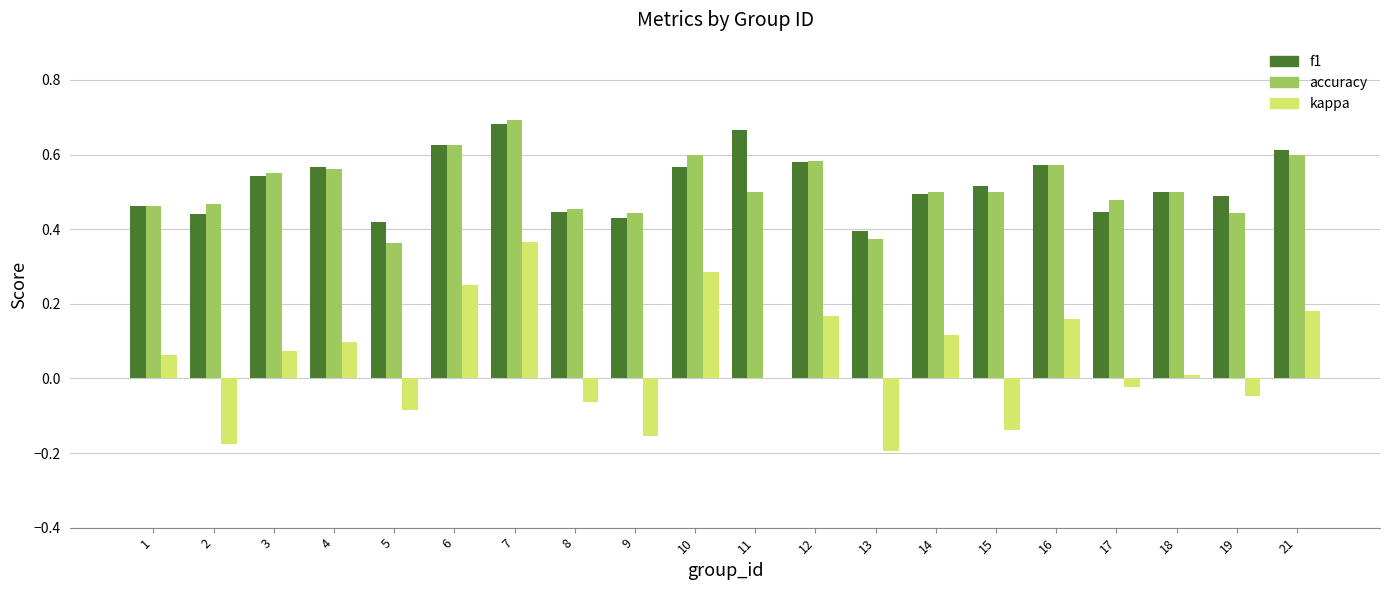

The value of accuracy at 3 is 0.6. True or false?

True